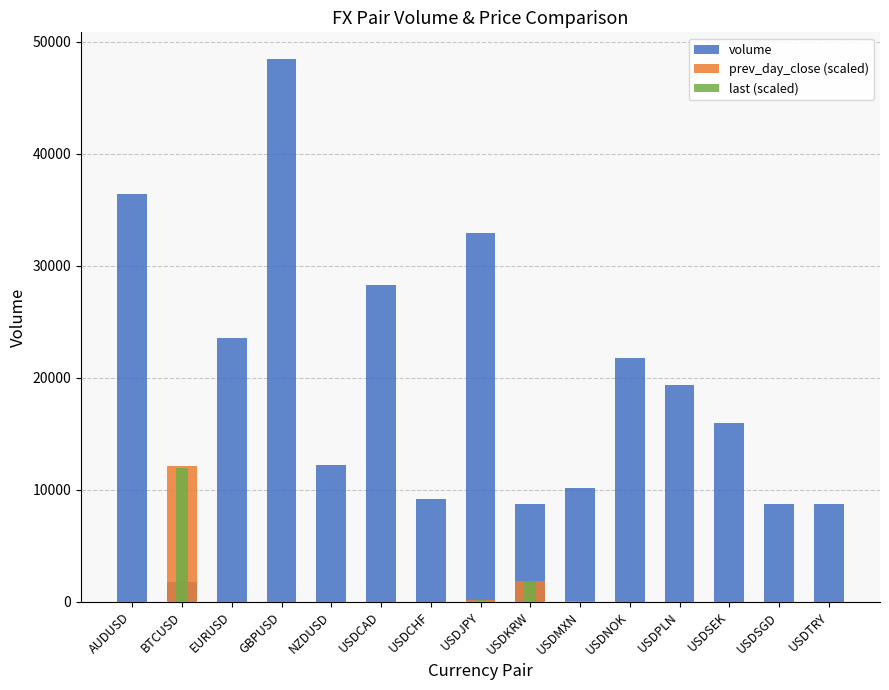

At which category is the sum across all series the highest?

GBPUSD